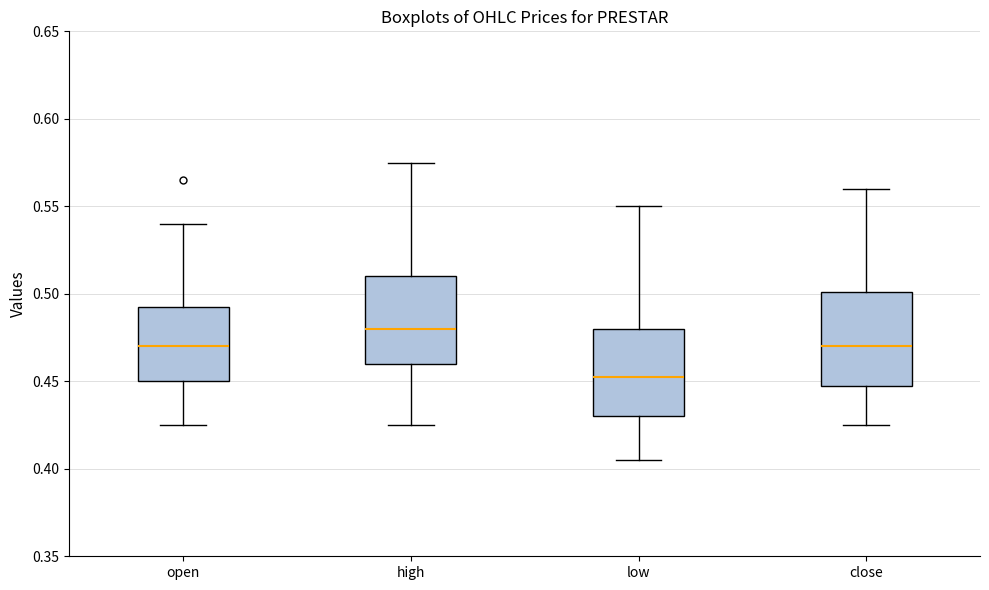

Which box has the lowest median line?

low